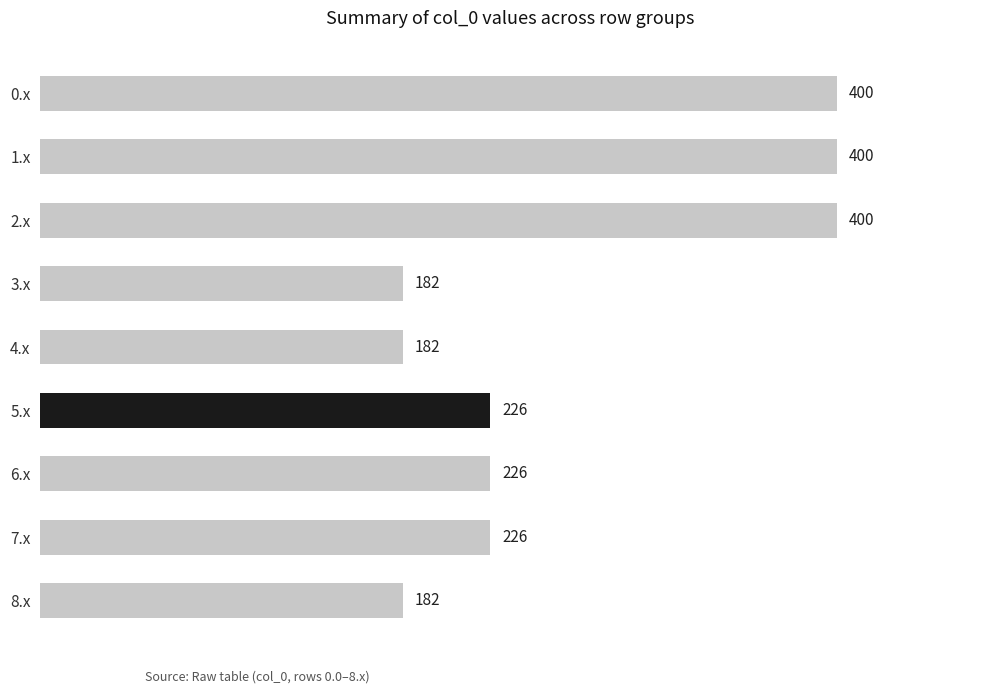

Read the value at 2.x, to the nearest 5.

400